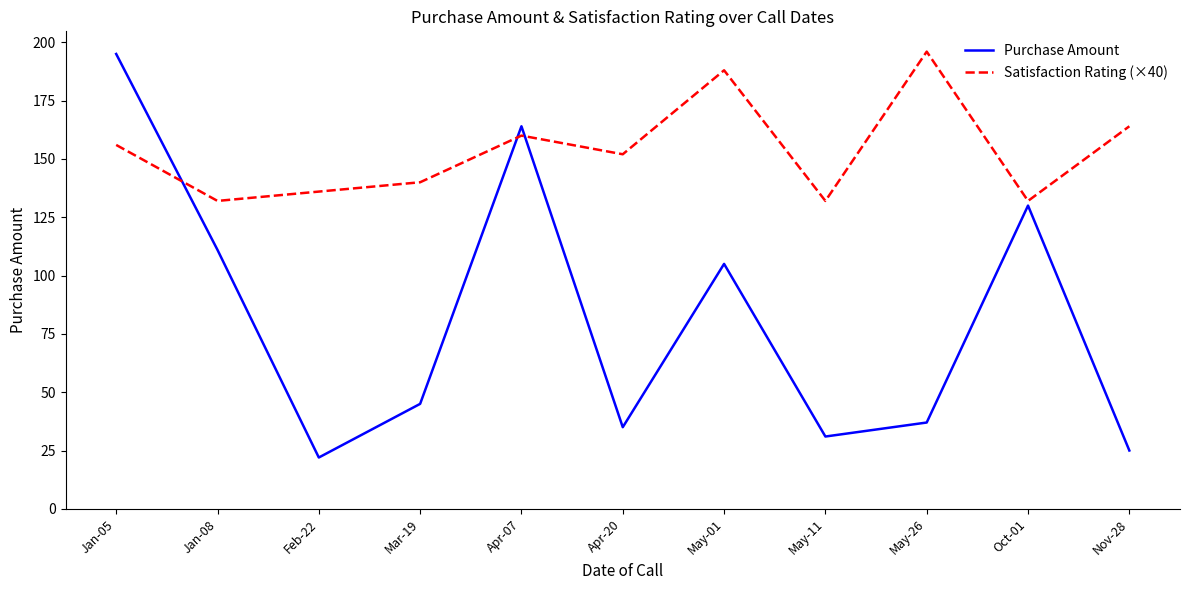

Rank the series by their average value, from lowest to highest.

Purchase Amount, Satisfaction Rating (×40)